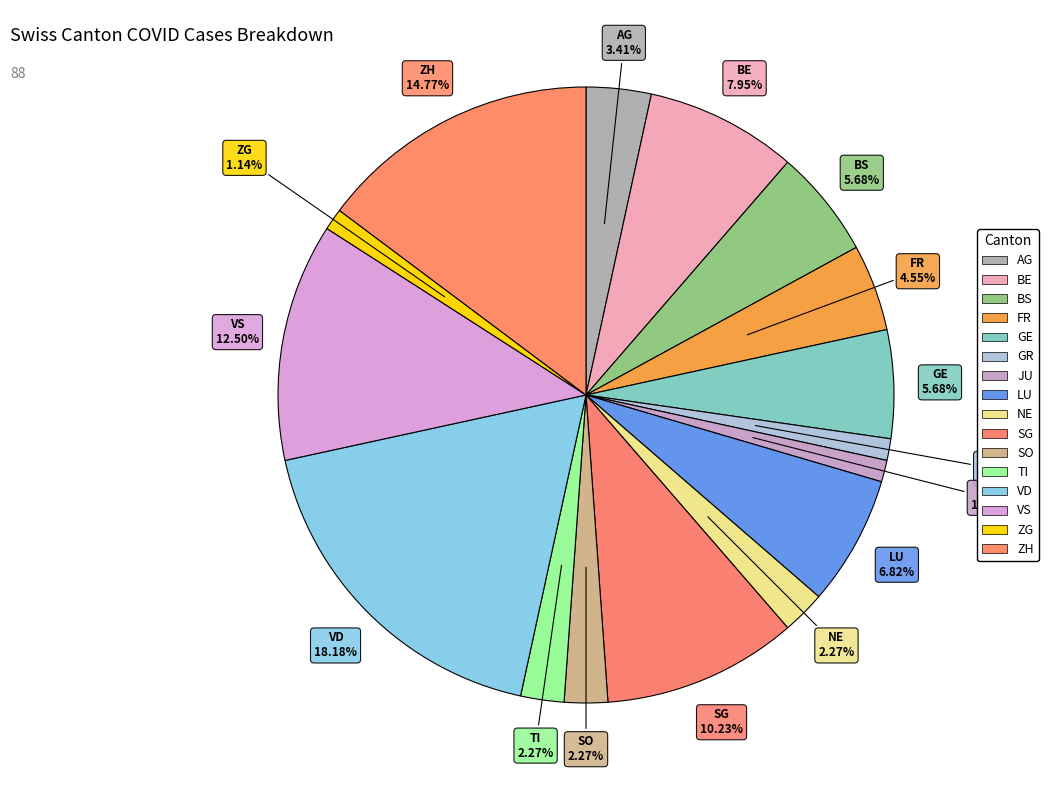

What is the ratio of the value at VS to the value at JU?

11.0